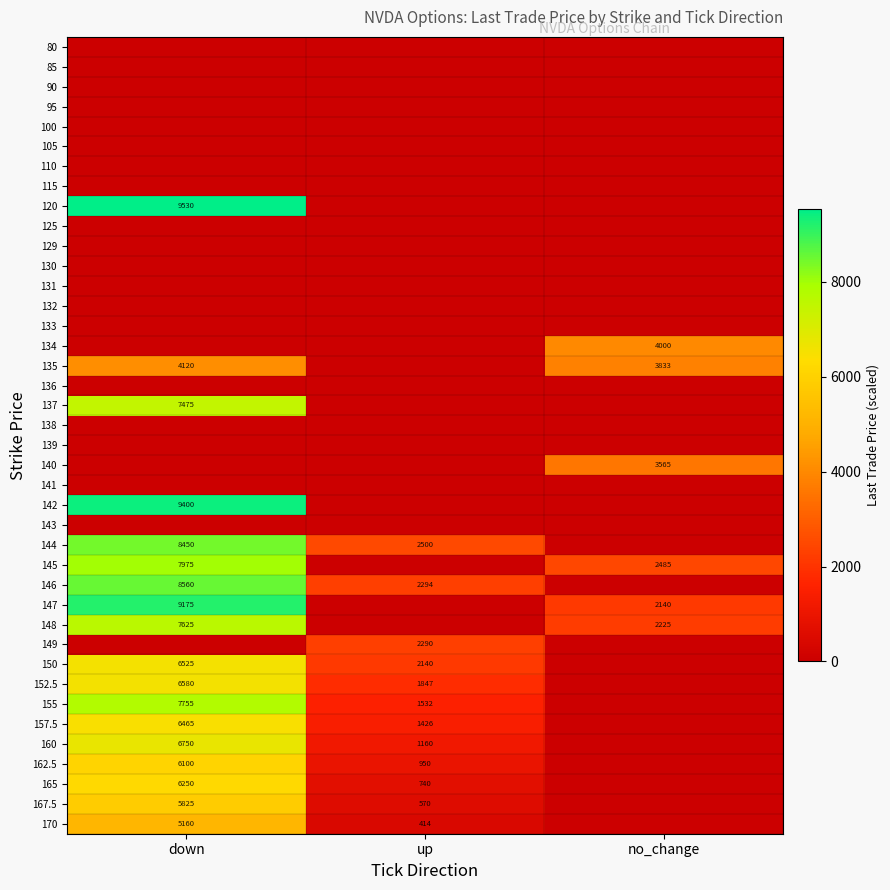

True or false: 157.5 has a value of 9170 at down.

False